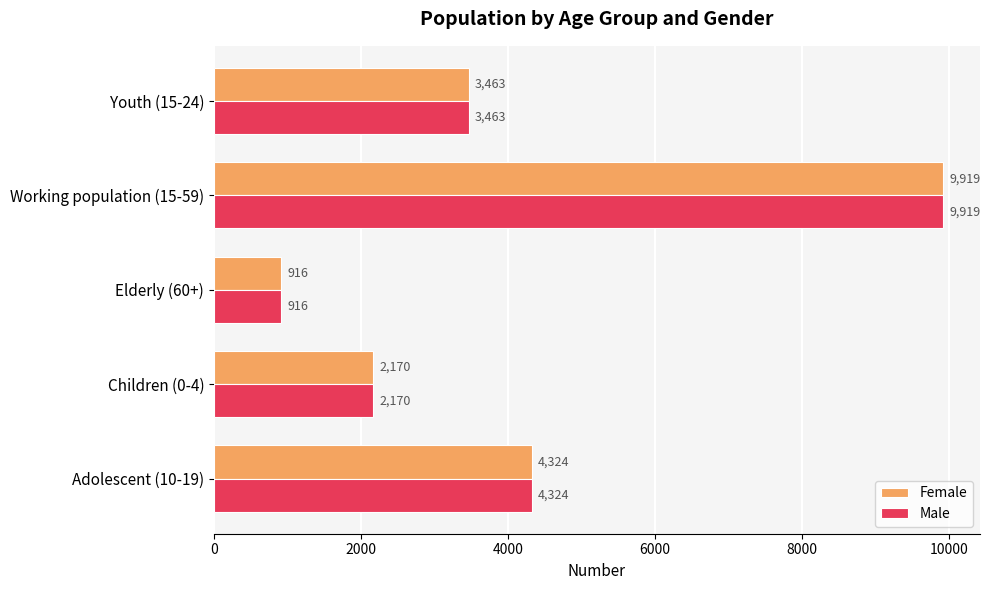

Is the value of Female at Working population (15-59) greater than the value of Male at Children (0-4)?

Yes